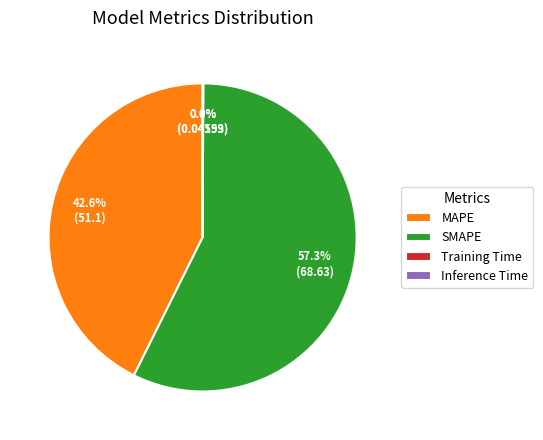

Is there a majority slice in this chart?

Yes